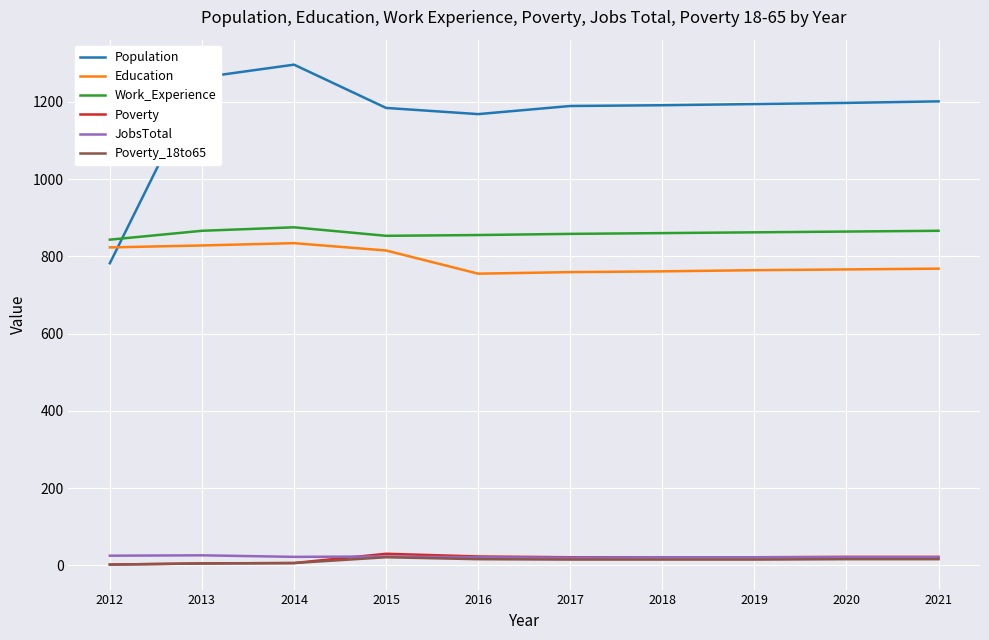

What is the spread (max minus min) of values at 2021?

1185